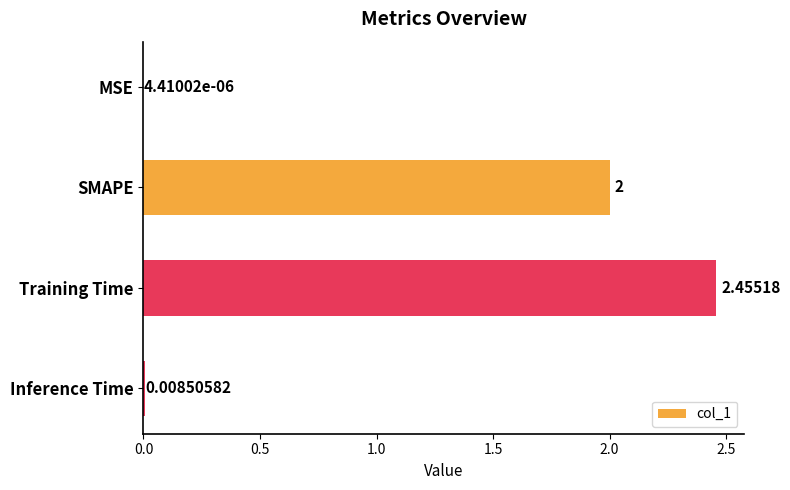

Which category has the highest value across all series?

Training Time